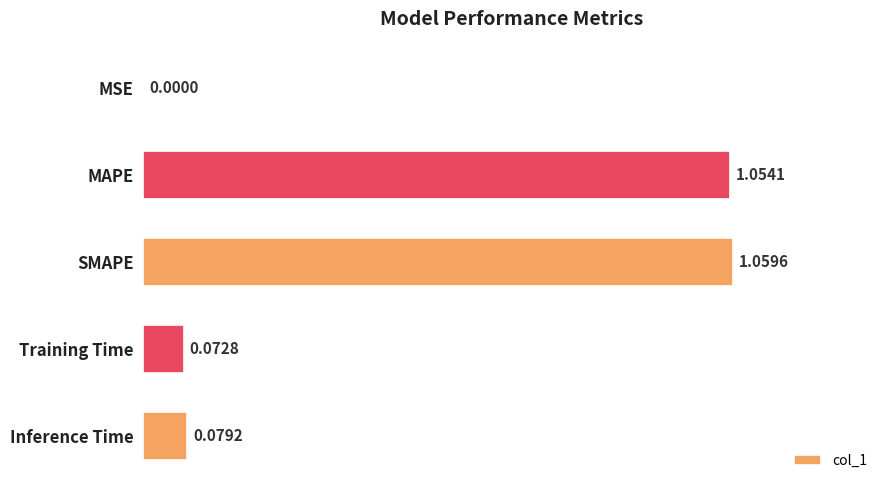

What is the sum of all values?

2.3